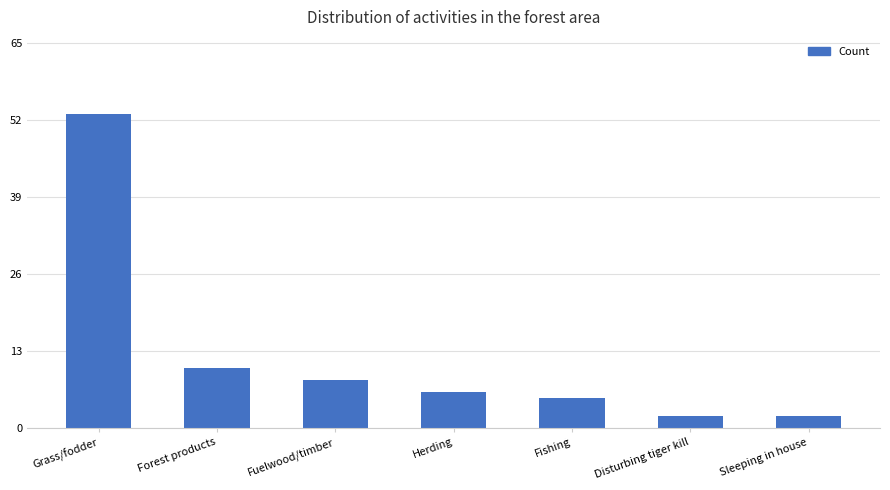

What is the greatest value displayed?

53